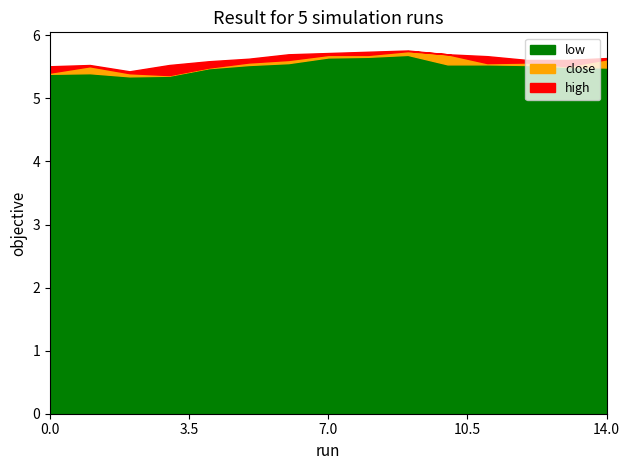

True or false: low and high cross at least once.

False